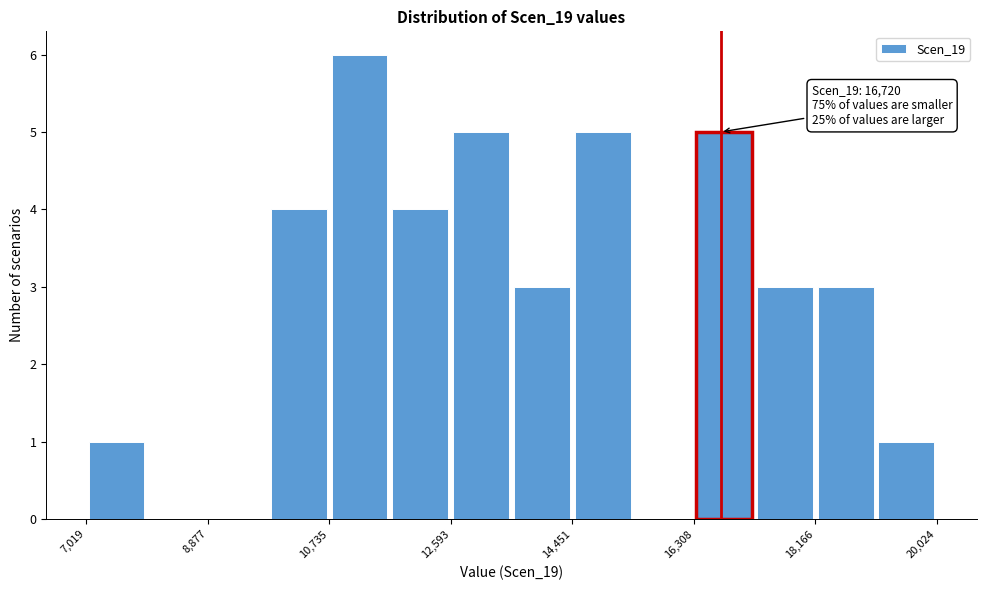

Which range on the x-axis has the tallest bar?

10800 to 11600